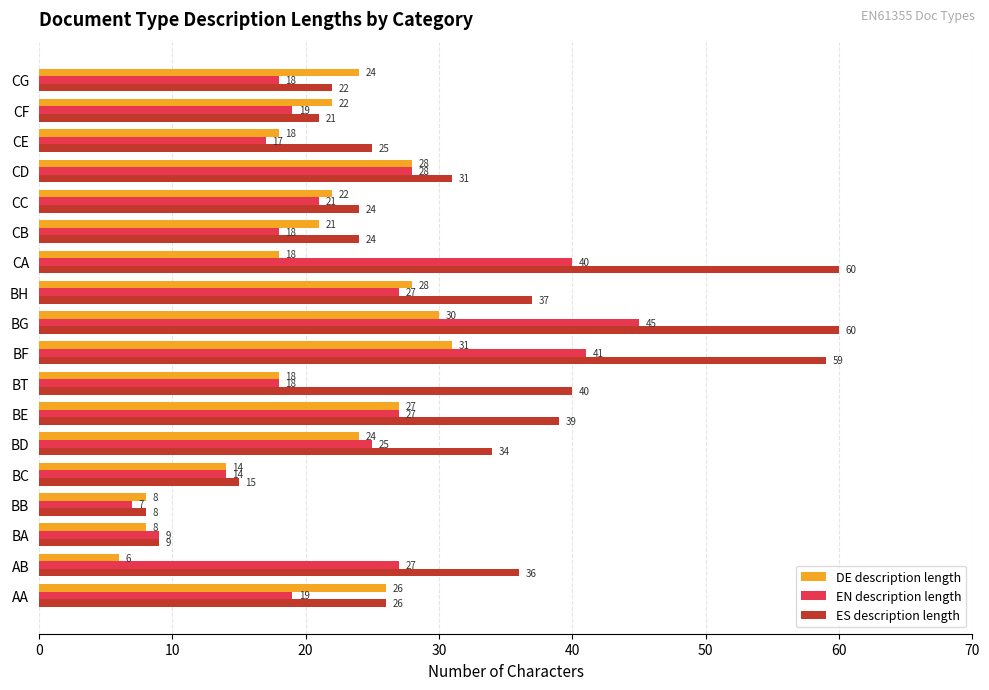

What is the difference between the highest and lowest values at AA?

7